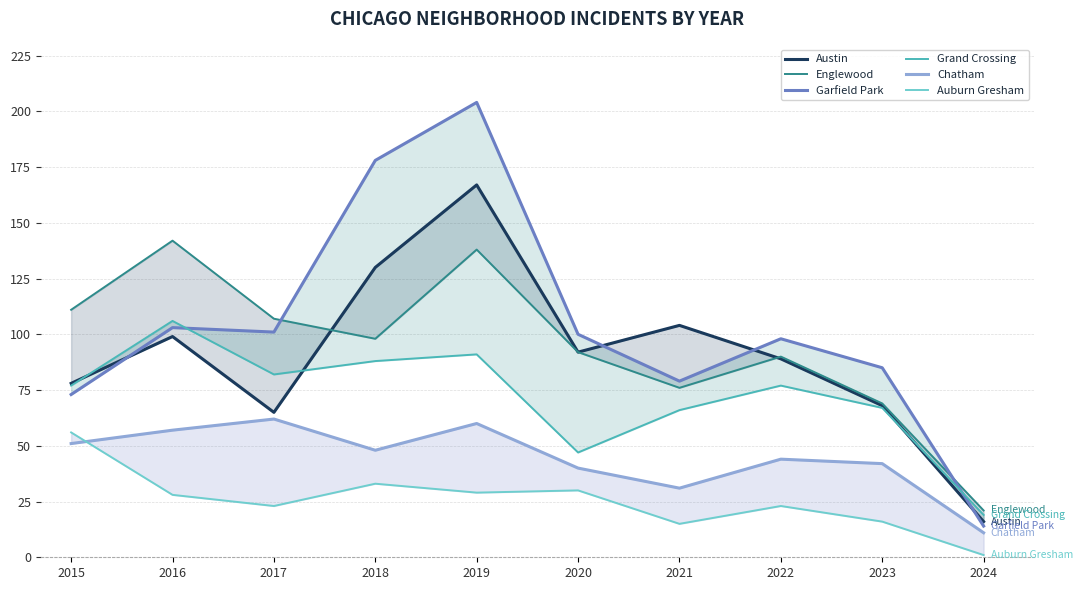

In Auburn Gresham, how many points are higher than both neighbors (excluding endpoints)?

3